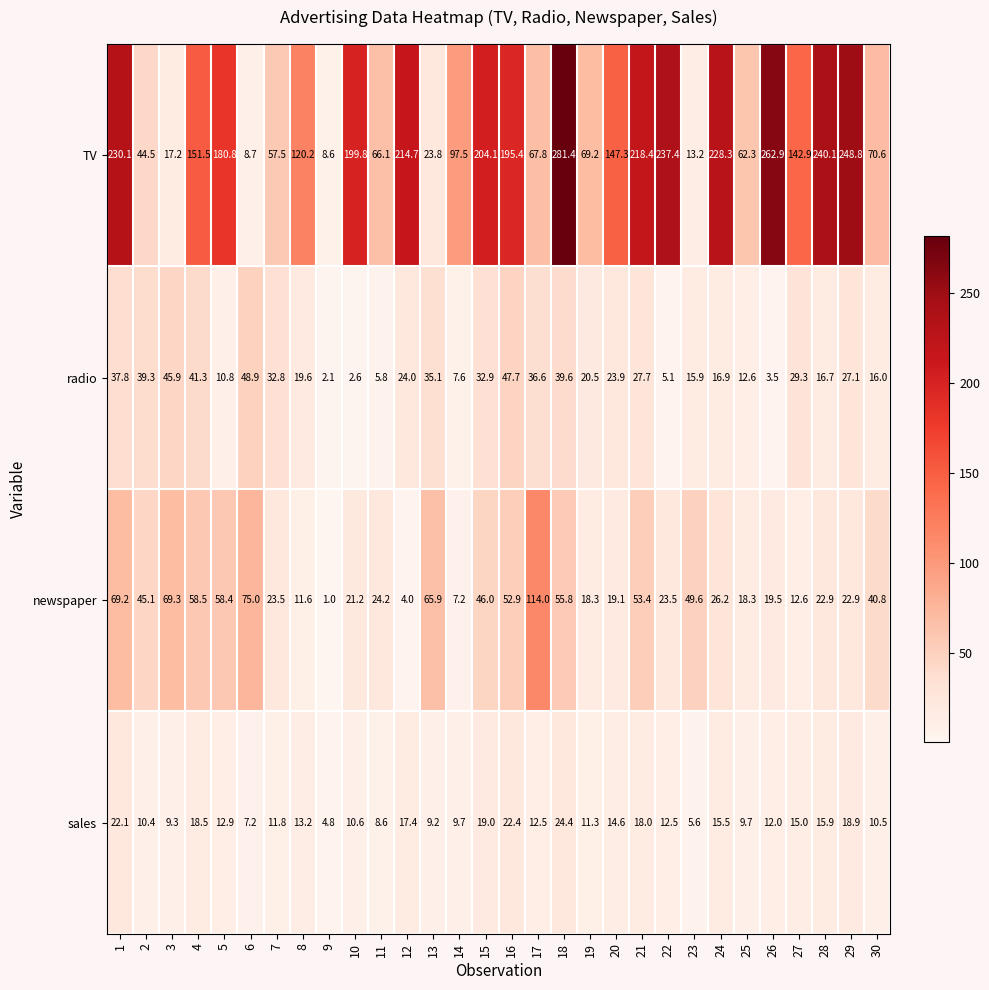

How many categories are shown in the chart?

30